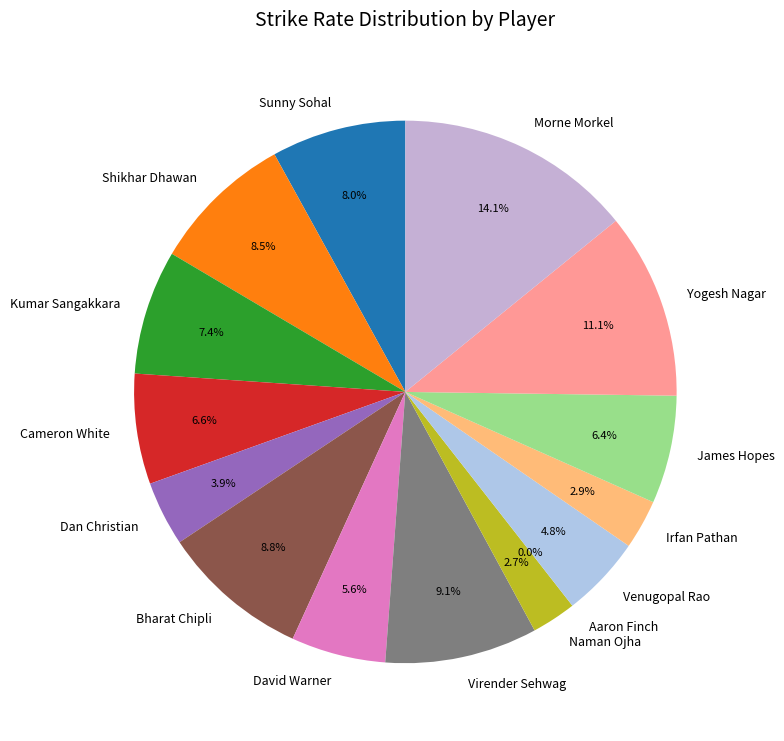

Approximately how many times larger is the value at Yogesh Nagar compared to Dan Christian?

2.9